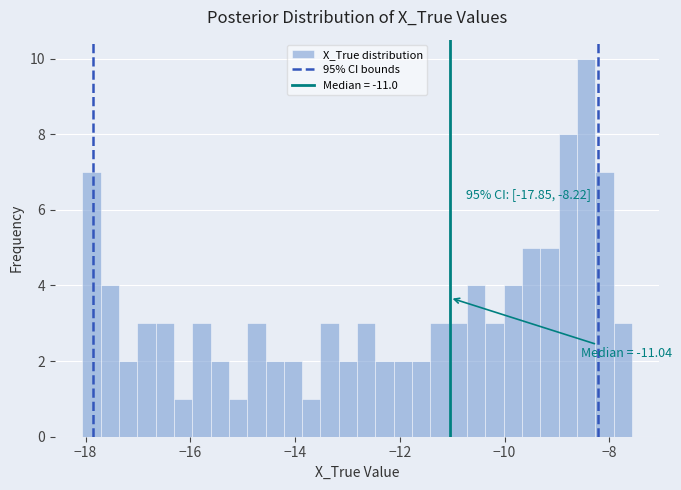

Around what value on the x-axis is the tallest bar? Give the approximate position of its centre, as read against the axis.

-8.4